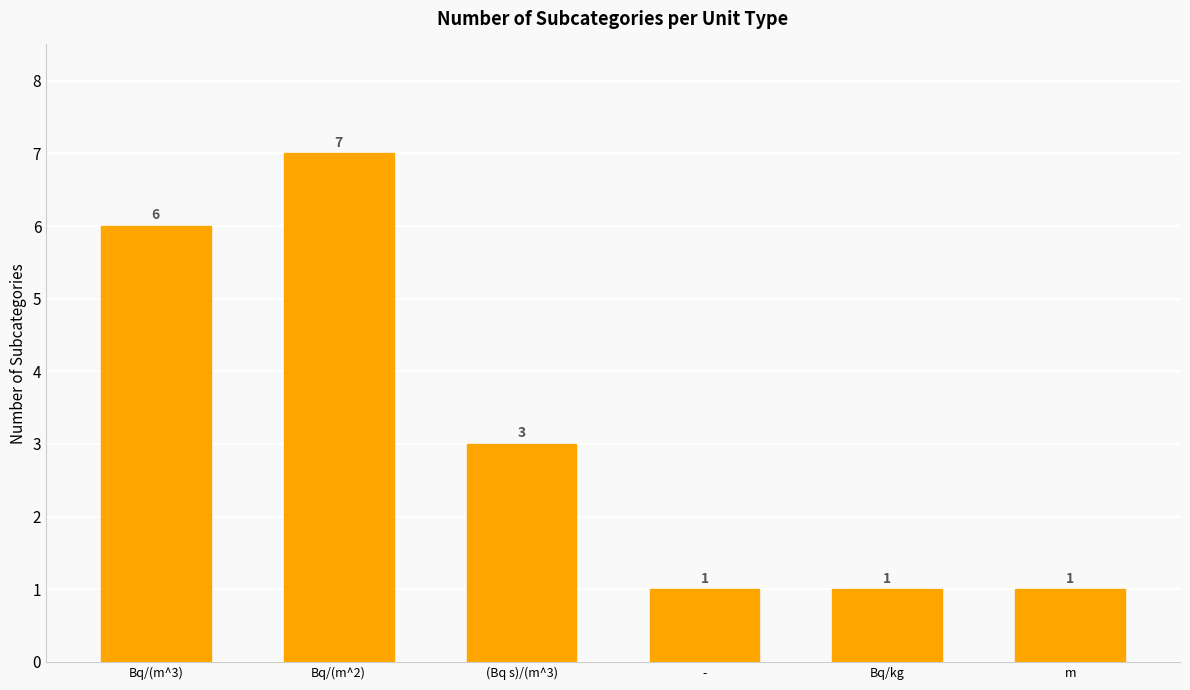

What is the label of the 1st bar from the left?

Bq/(m^3)